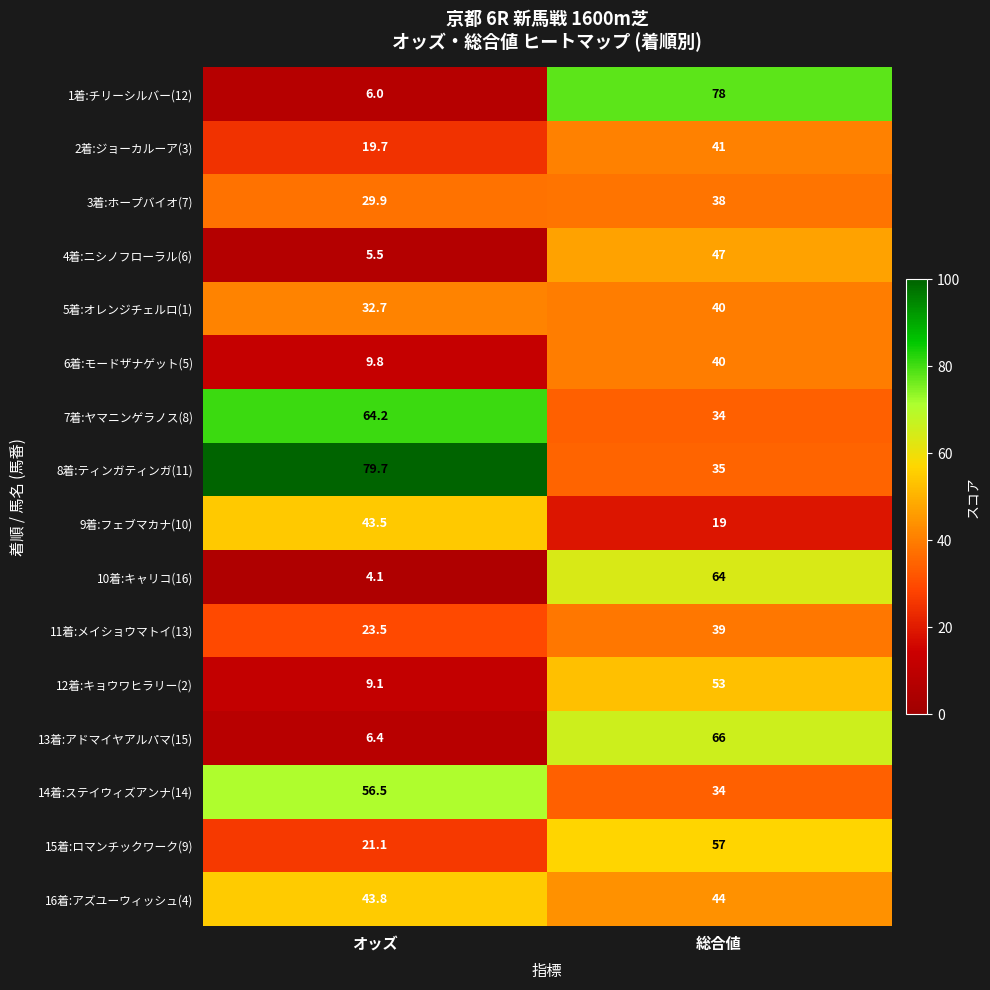

Is the value of 13着:アドマイヤアルパマ(15) at オッズ greater than the value of 7着:ヤマニンゲラノス(8) at オッズ?

No